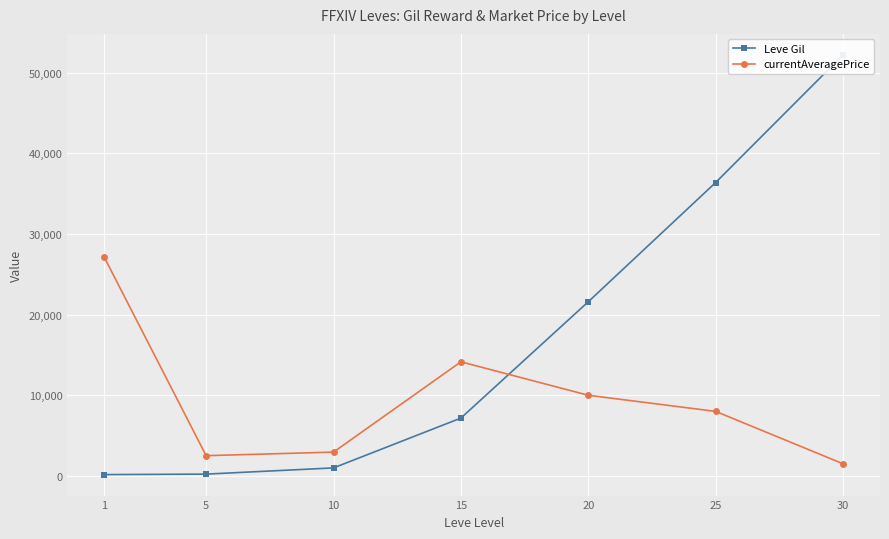

What is the difference between the Leve Gil values at 25 and 15?

29220